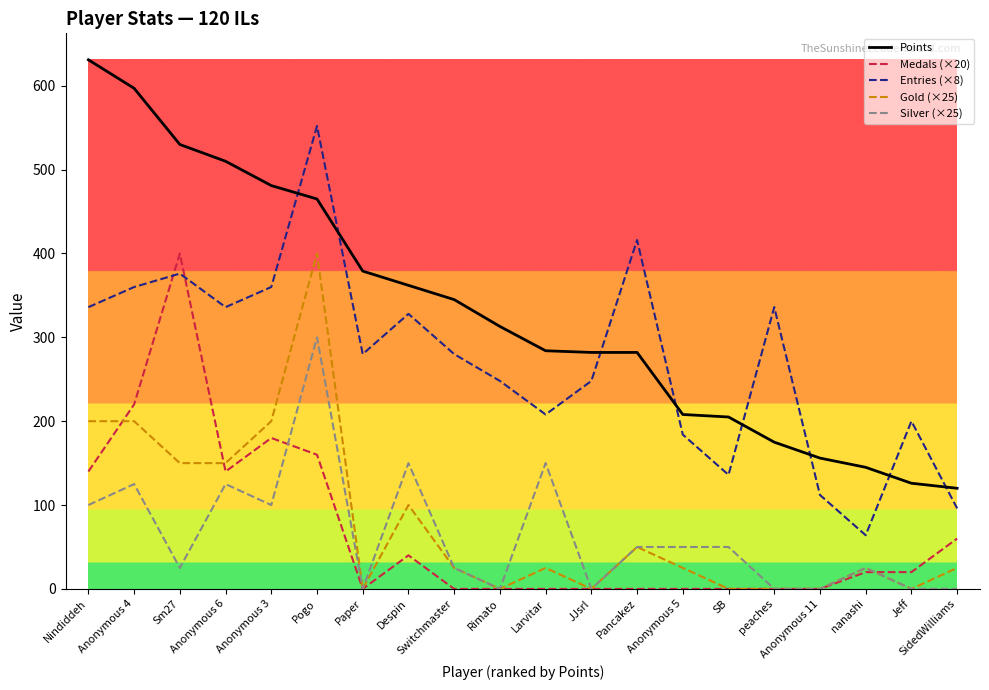

Where is the first local minimum for Silver (×25)?

Sm27